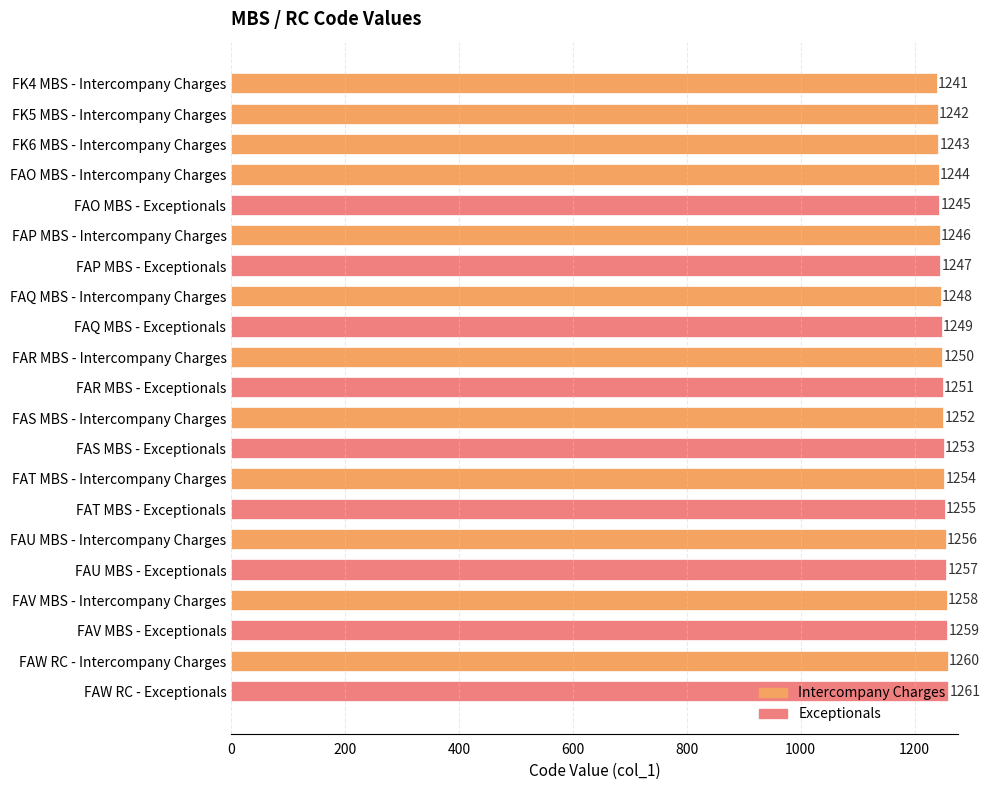

Does the chart contain stacked bars?

No